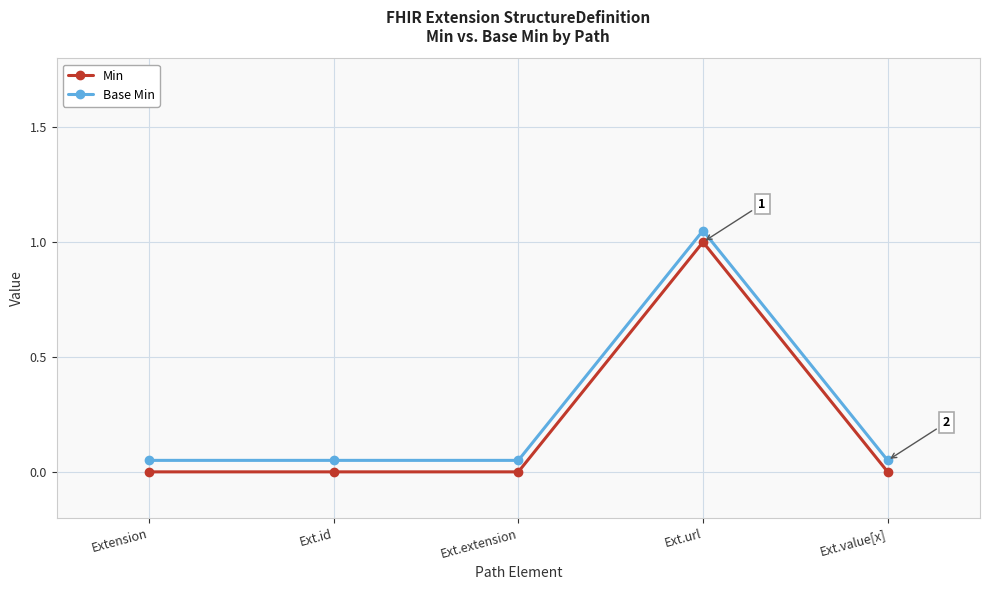

Reading left to right, list all the values displayed in this chart.

Min: 0.0	0.0	0.0	1.0	0.0
Base Min: 0.1	0.1	0.1	1.1	0.1